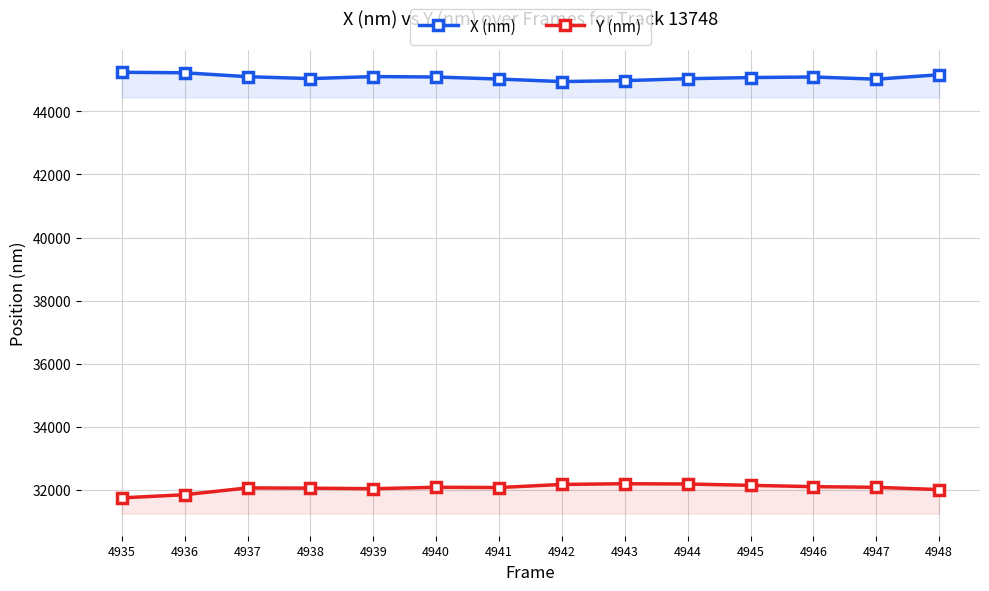

The value of Y (nm) at 4946 is 32103.0. True or false?

True